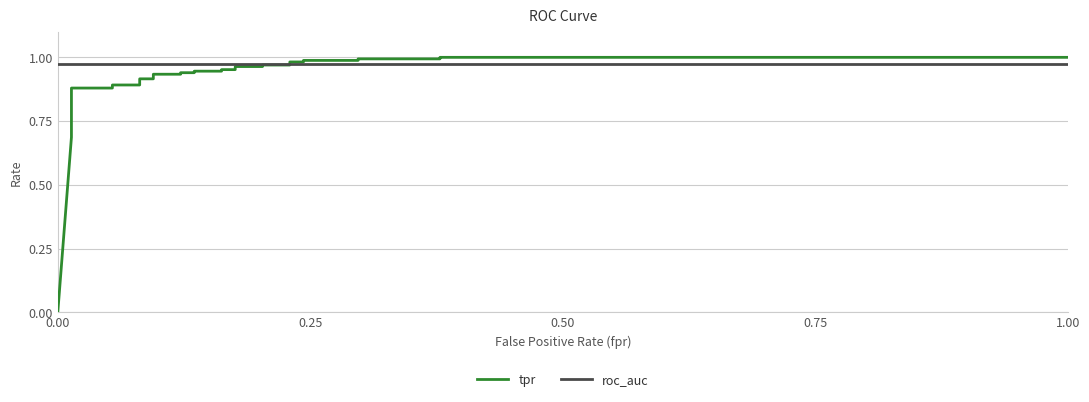

What is the label of the 3rd point from the left?

0.25